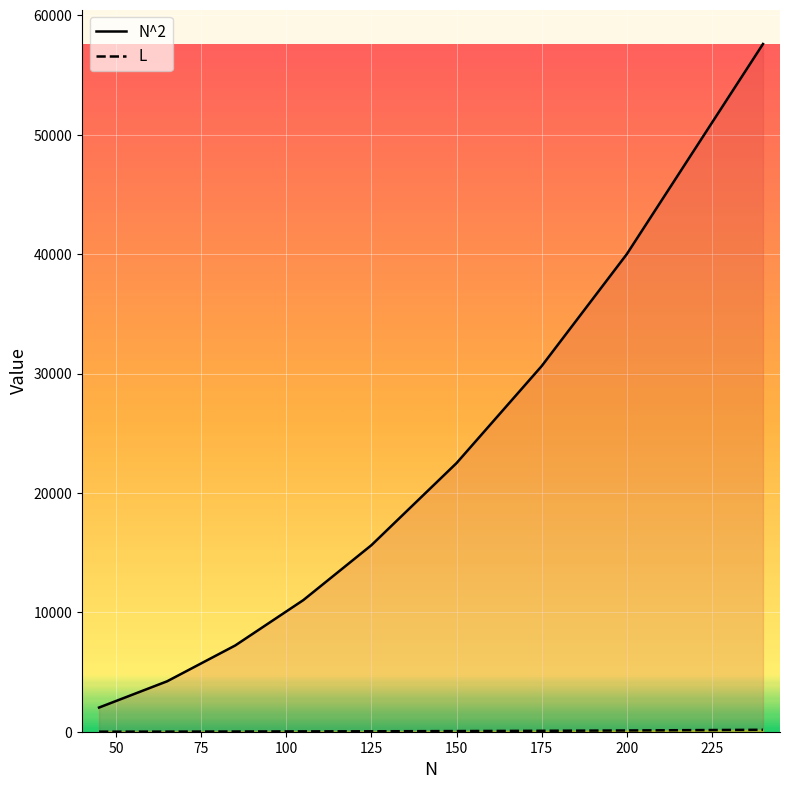

True or false: N^2 and L cross at least once.

False